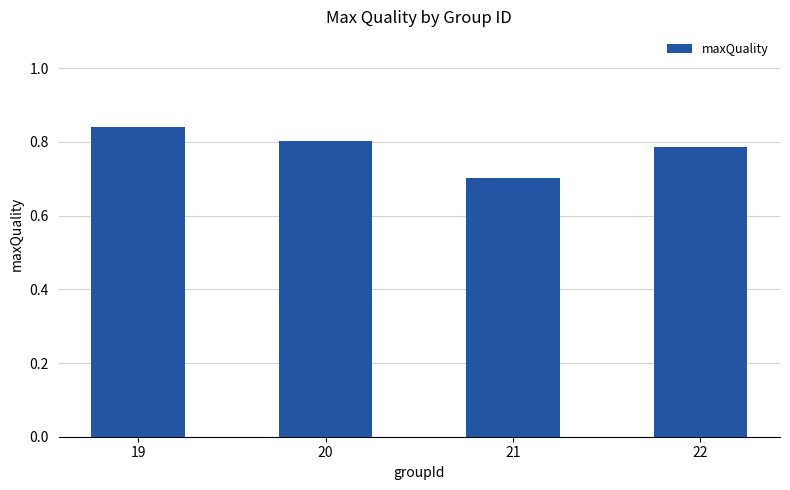

What is the approximate value at 21?

0.7